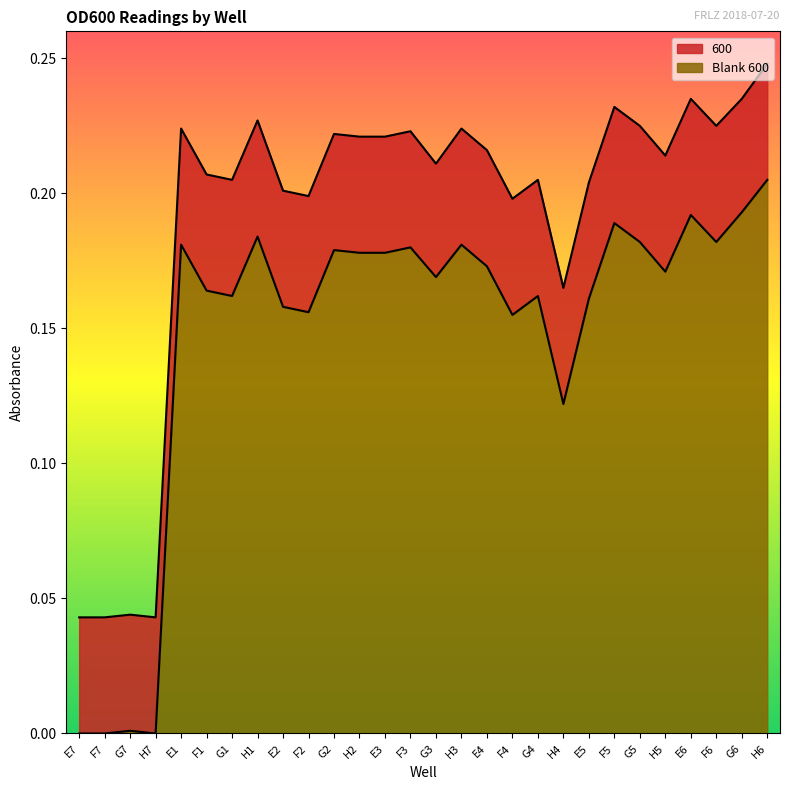

Which has a higher value, G5 or H4?

G5